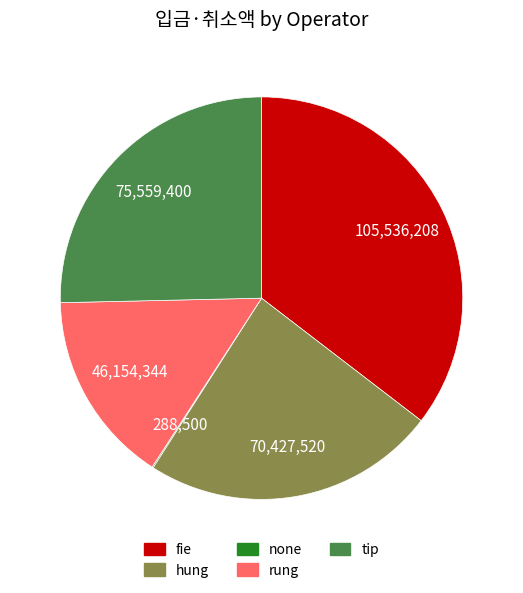

The hung slice represents 36% of the pie. True or false?

False